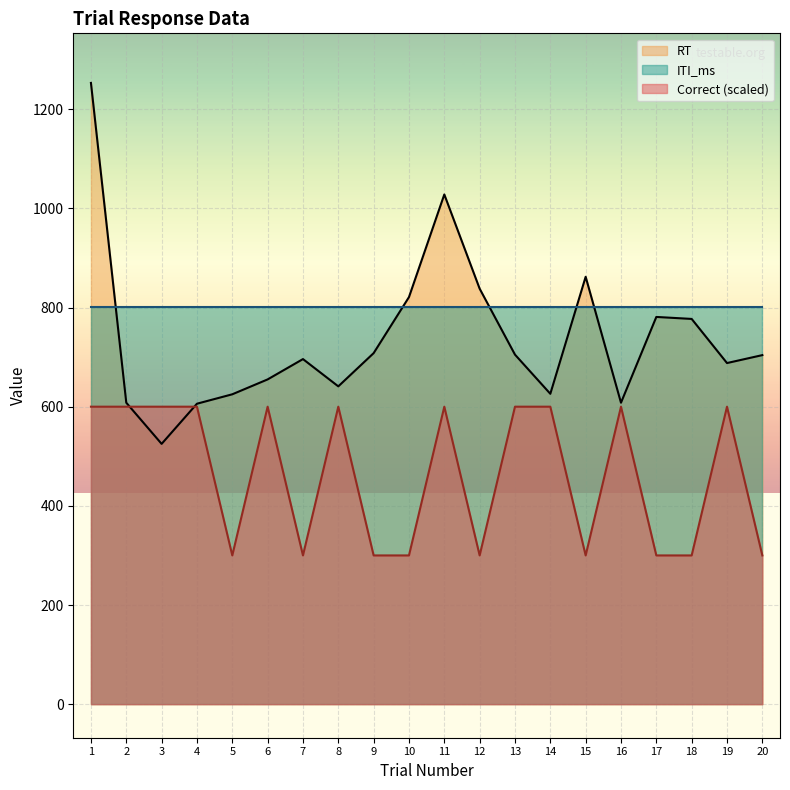

How many intersections are there between RT and Correct?

2